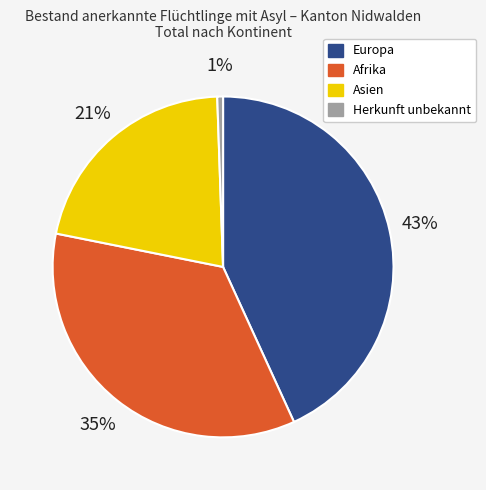

Is it true that Asien is 9% of the pie?

False